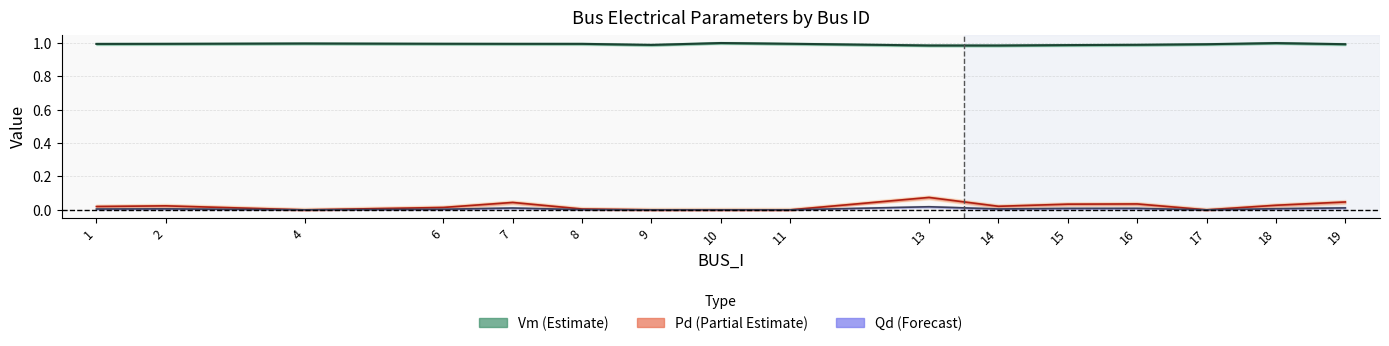

At which category does the chart reach its minimum across all series?

4